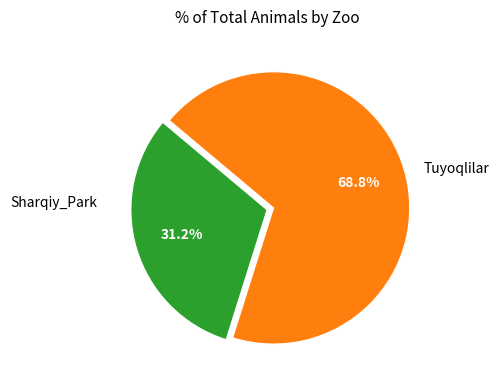

Is there any slice that represents more than half of the pie?

Yes